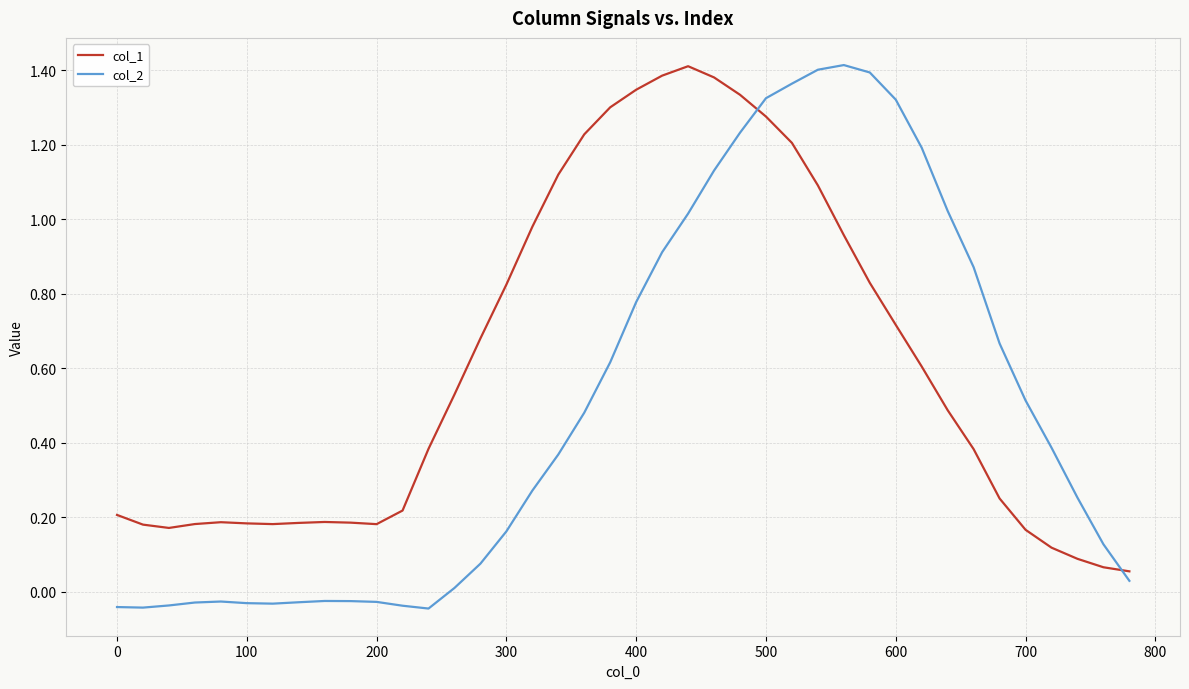

What is the sum of all col_1 values?

24.5